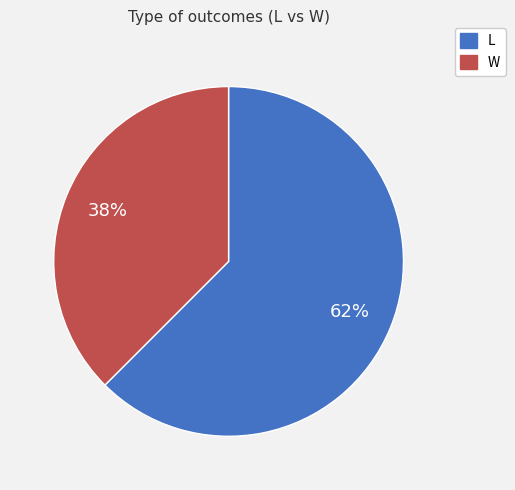

Which has a higher value, L or W?

L